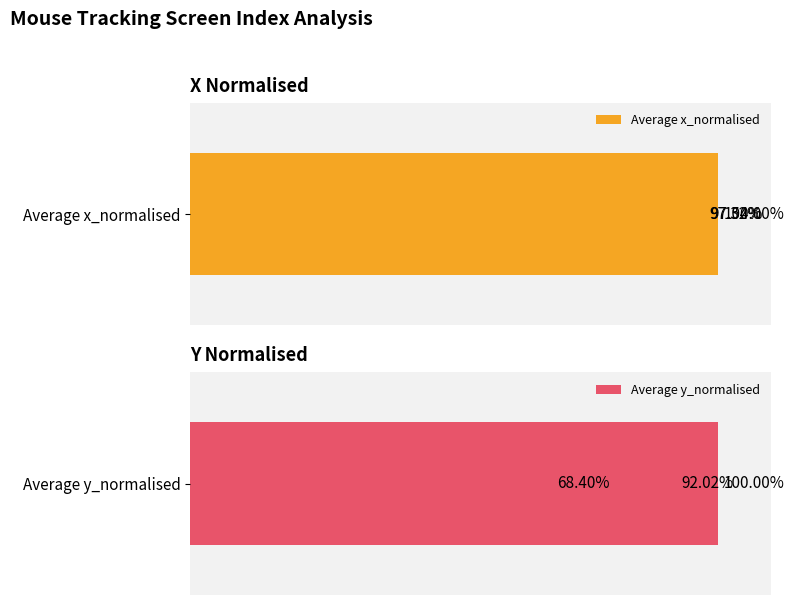

What is the value of the Average x_normalised bar at the 2nd from the left?

97.3